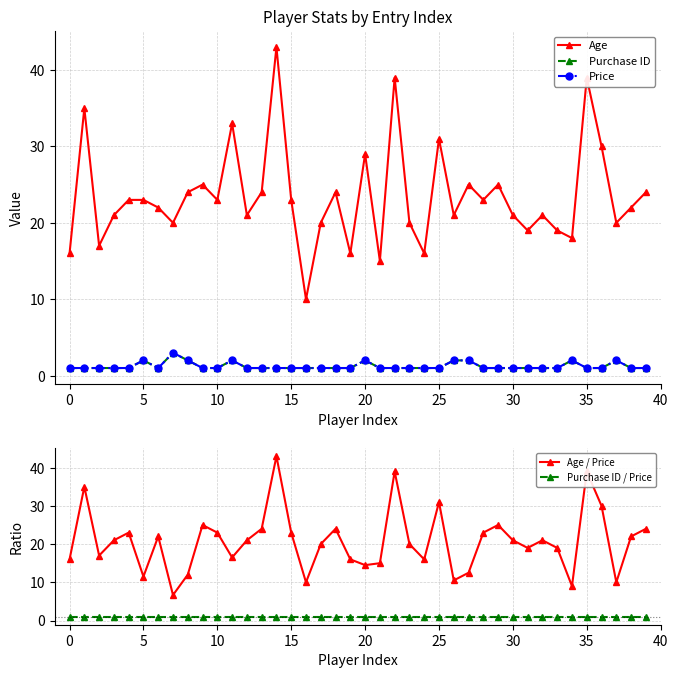

At which label is Age / Price closest to 24?

13